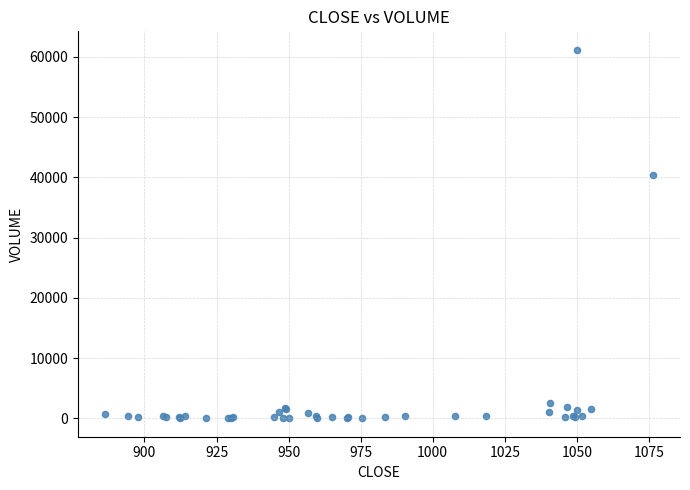

What Y value in the scatter plot is closest to 30583?

40462